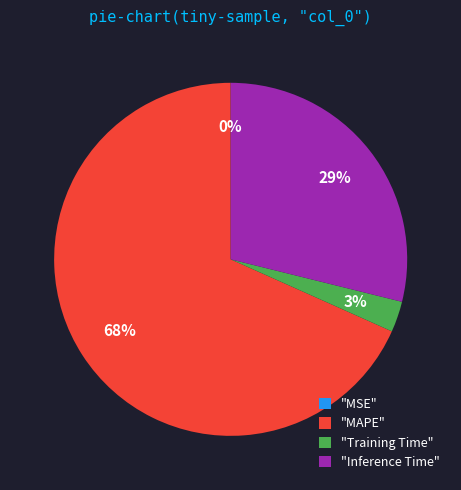

What is the majority slice?

"MAPE"